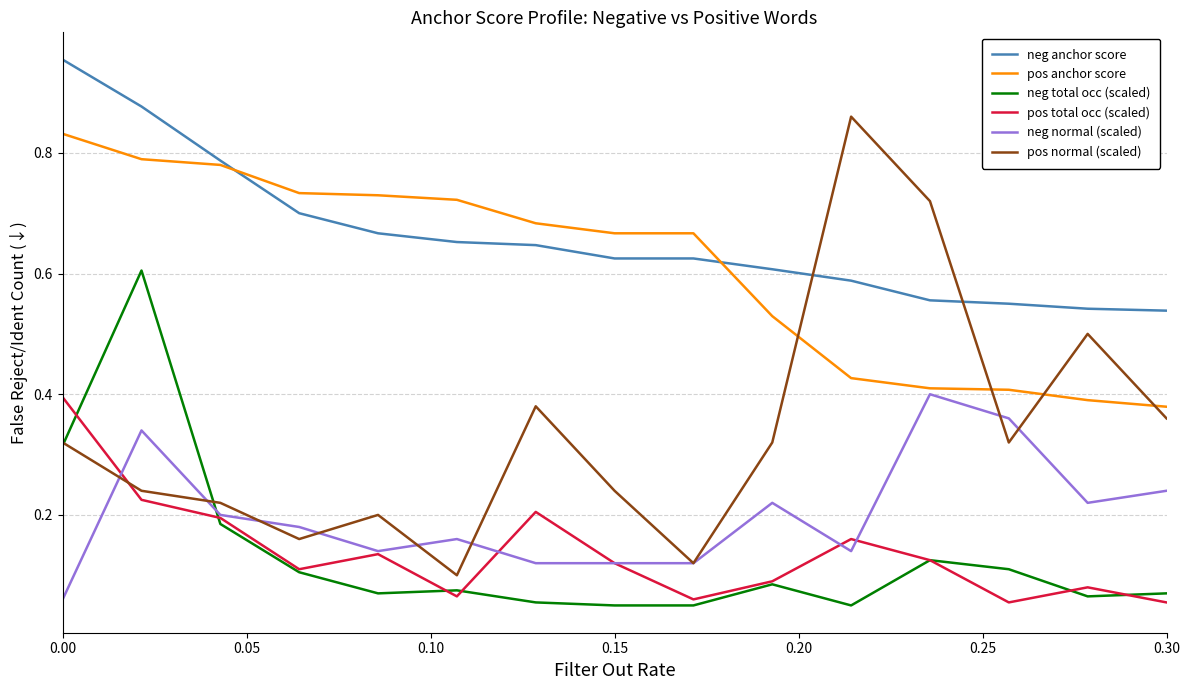

How many times do pos anchor score and neg anchor score cross each other?

2